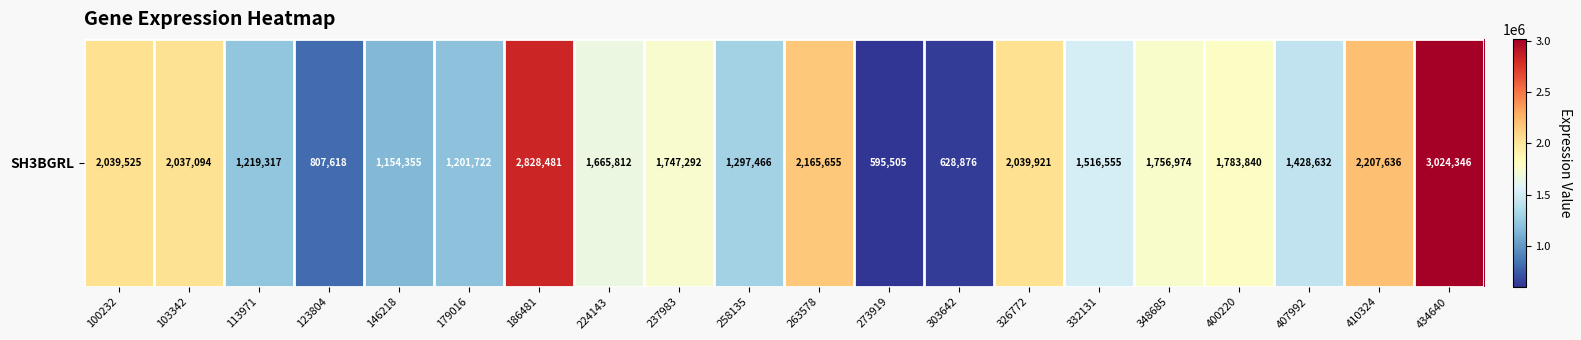

Between 258135 and 103342, which is larger?

103342